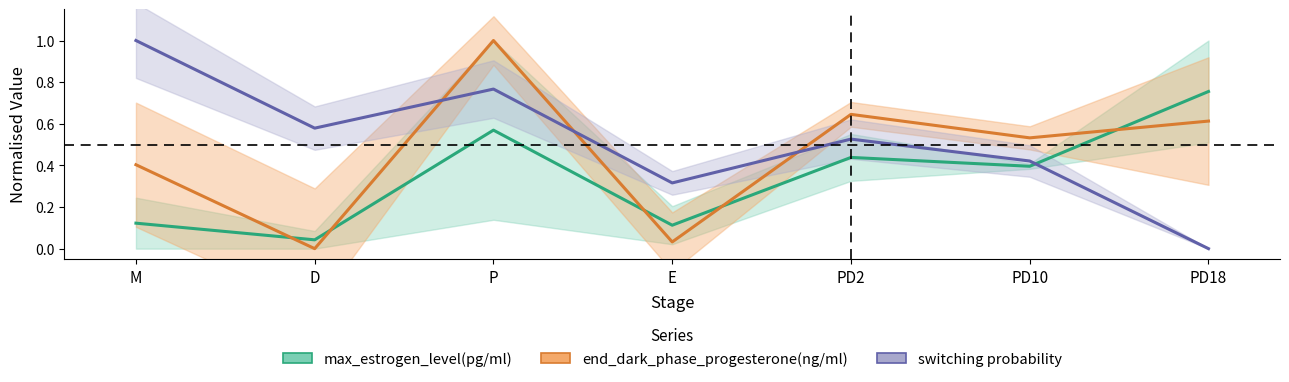

Reading left to right, list all the values displayed in this chart.

max_estrogen_level(pg/ml): 0.1	0.0	0.6	0.1	0.4	0.4	0.8
end_dark_phase_progesterone(ng/ml): 0.4	0.0	1.0	0.0	0.6	0.5	0.6
switching probability: 1.0	0.6	0.8	0.3	0.5	0.4	0.0